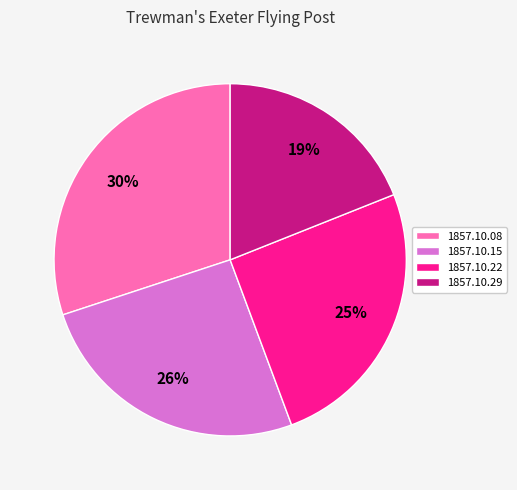

To the nearest percent, what portion does 1857.10.15 represent?

26%